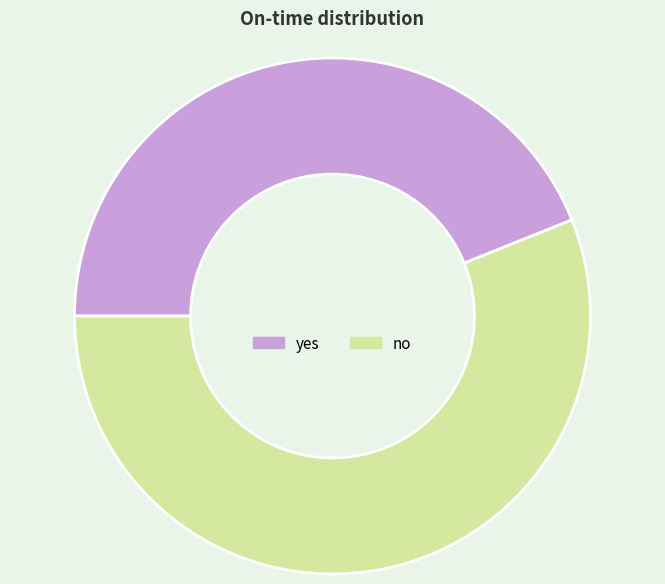

Which slice represents more than half of the pie?

no